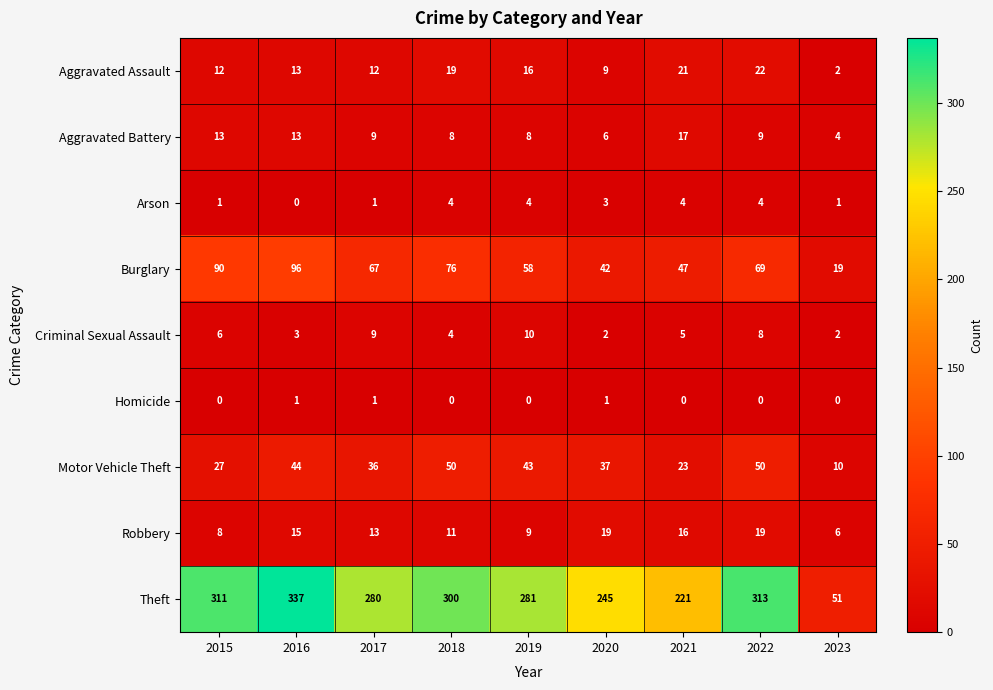

Which category has the highest value in the Aggravated Assault series?

2022